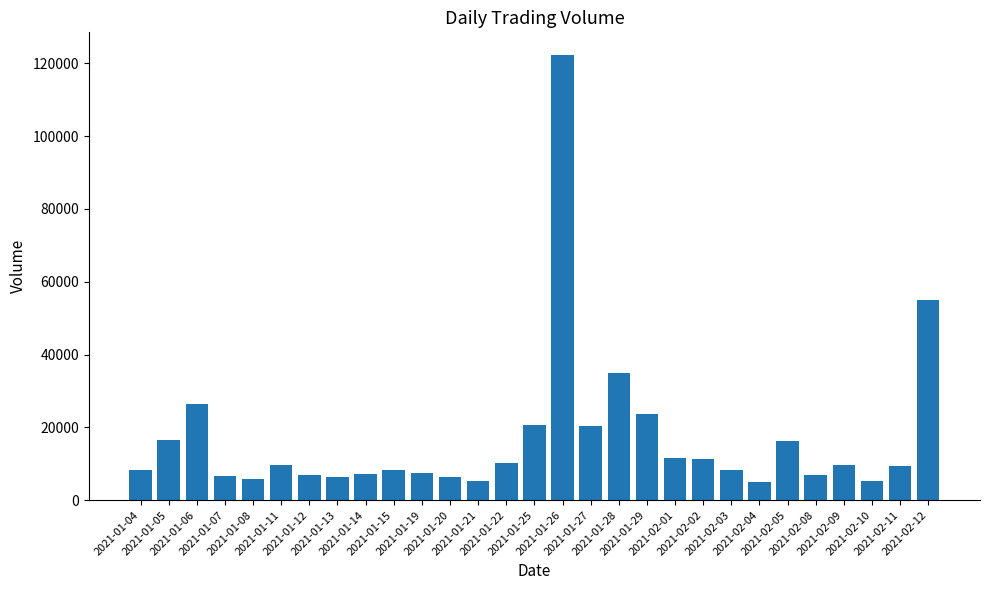

What is the ratio of the value at 2021-02-04 to the value at 2021-02-05?

0.3